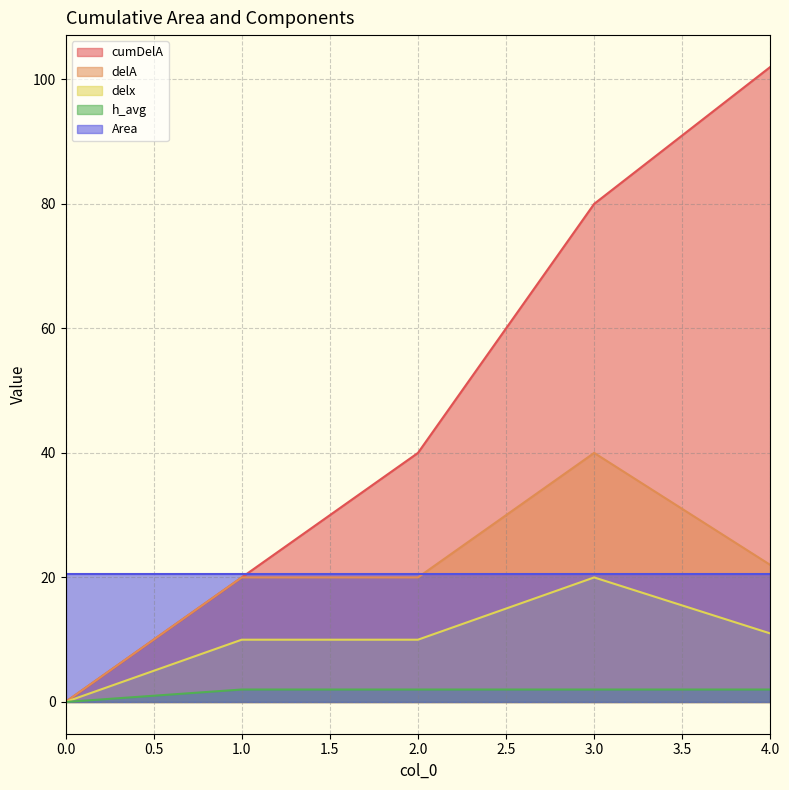

How many data points in cumDelA are above 39?

3